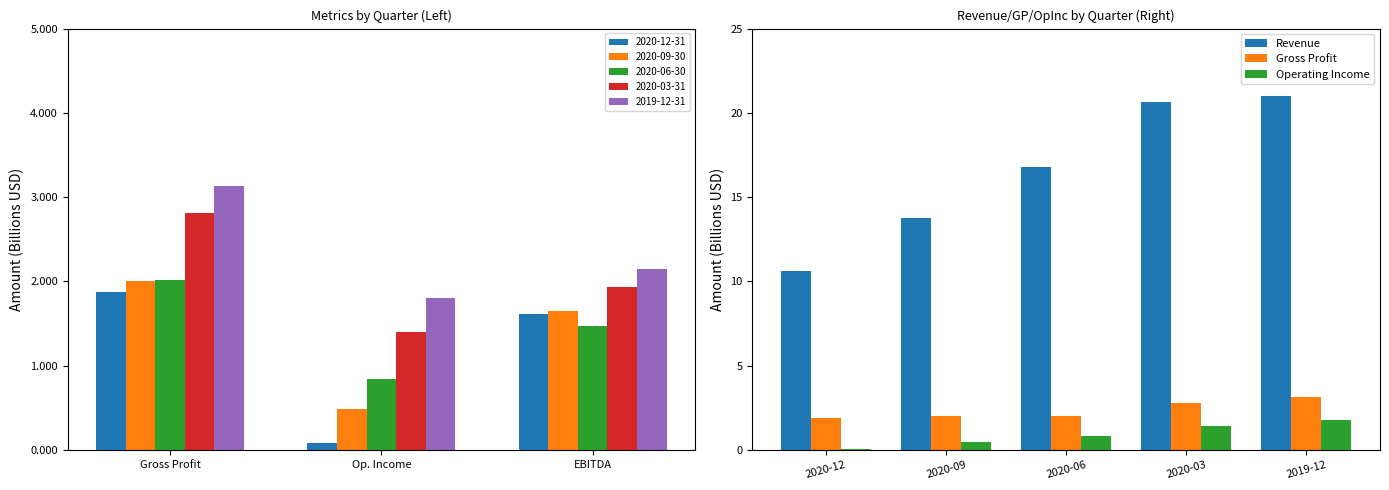

What is the sum of all Gross Profit values?

11.8